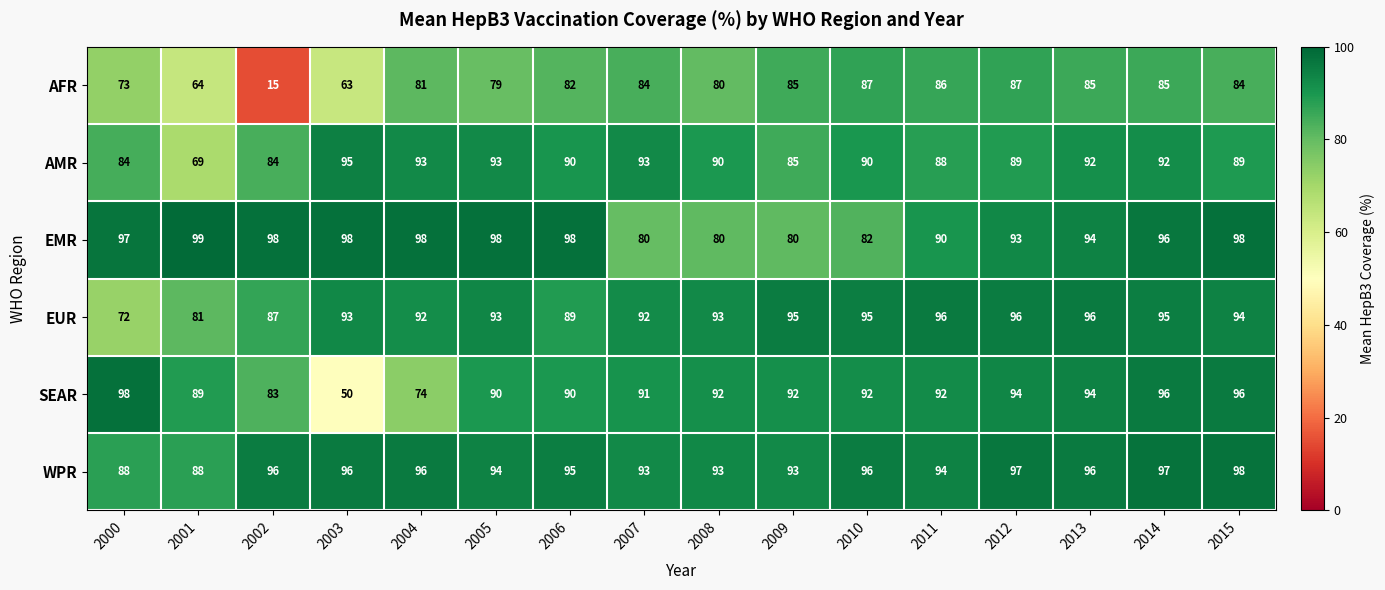

What is the difference between the highest and lowest values at 2001?

35